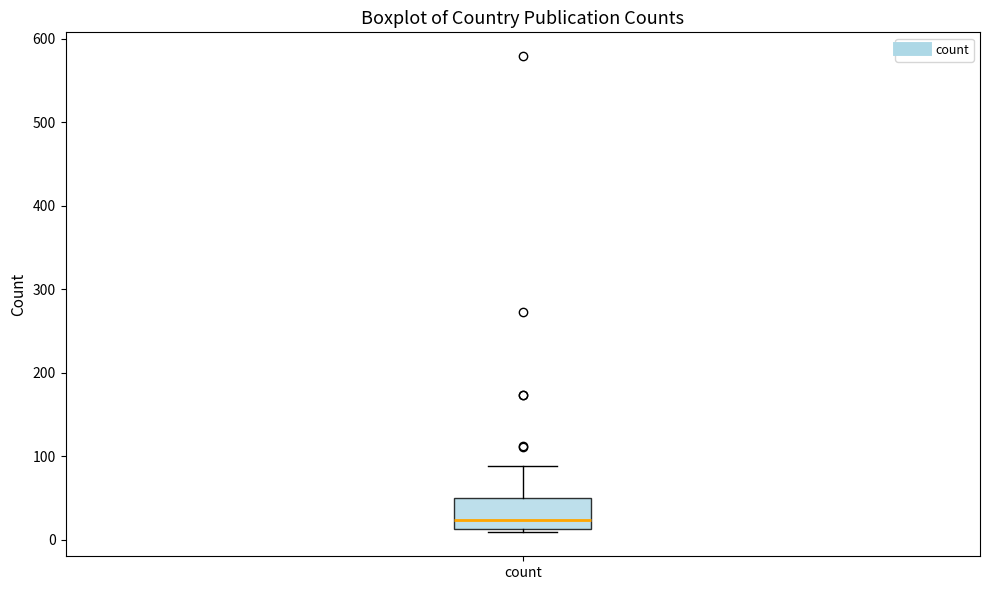

Where is the lower edge of the box for count on the y-axis? The values are not printed on the chart, so give them approximately, as read against the axis.

10